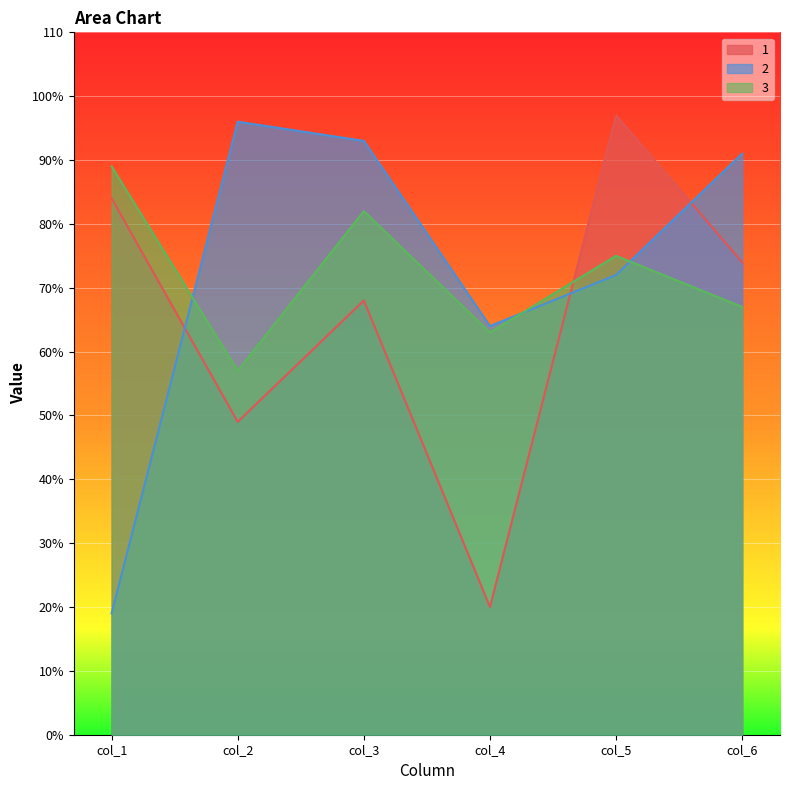

True or false: 3 has more than 2 interior local peaks.

False